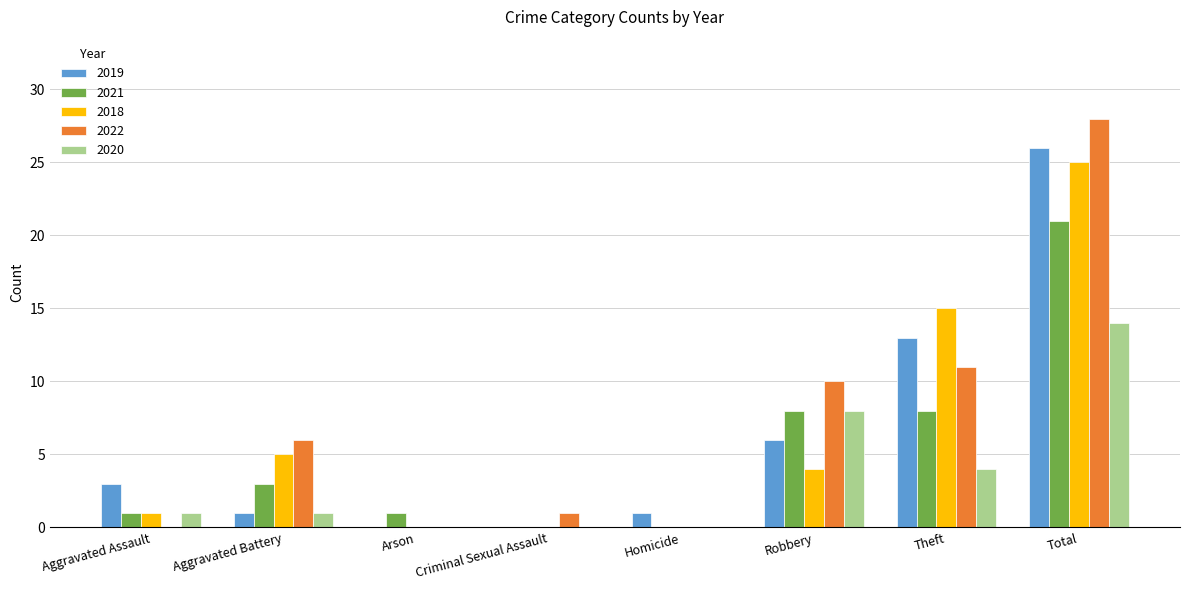

What is the sum of all 2019 values?

50